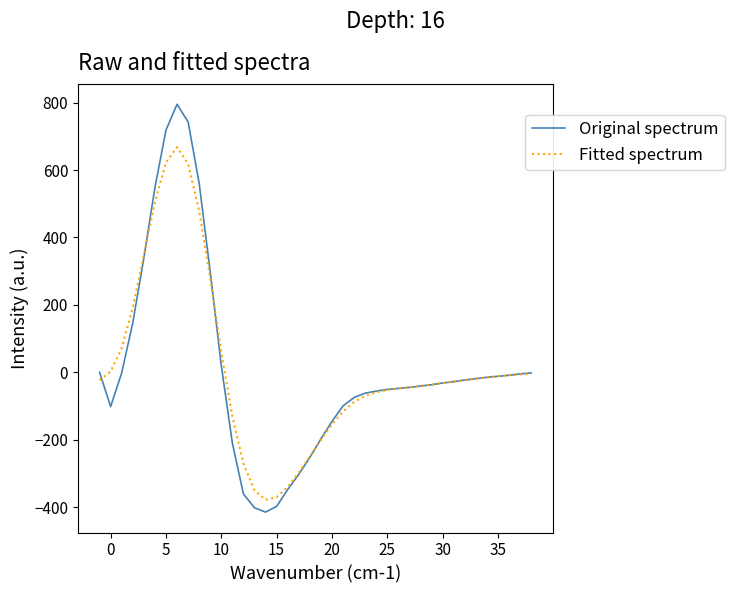

How many lines are shown in the chart?

2